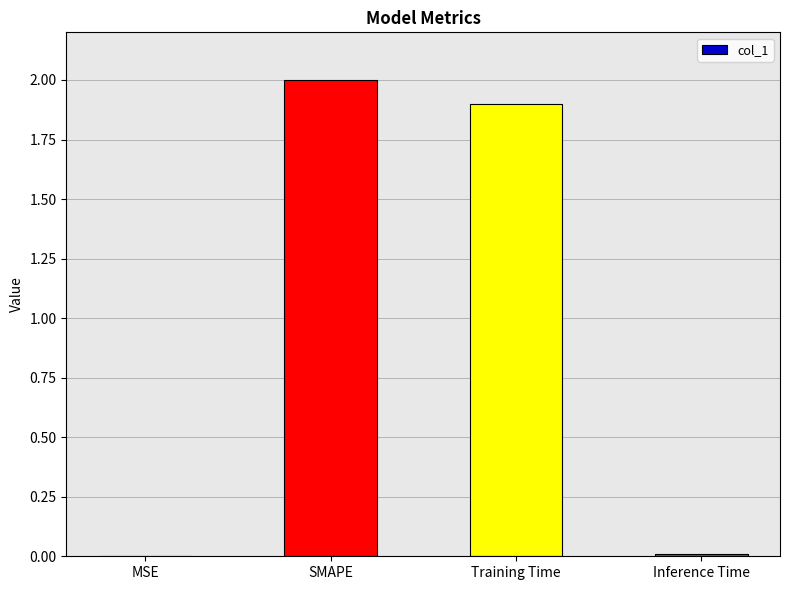

True or false: the data shows 1.1 at SMAPE.

False